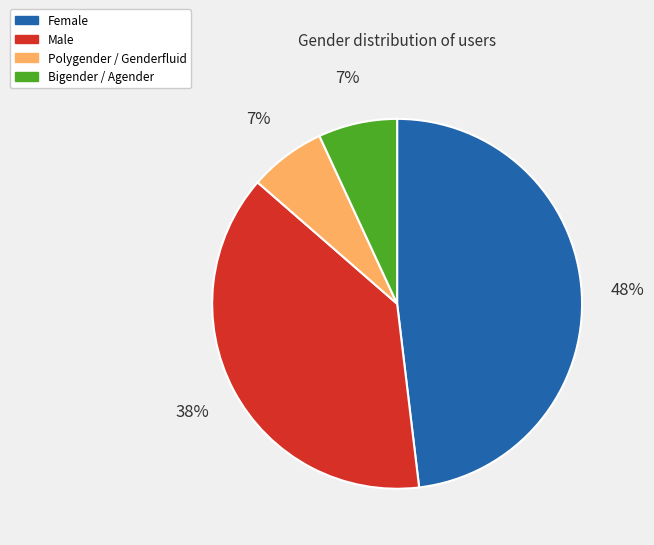

To the nearest percent, what is the average slice percentage?

25%